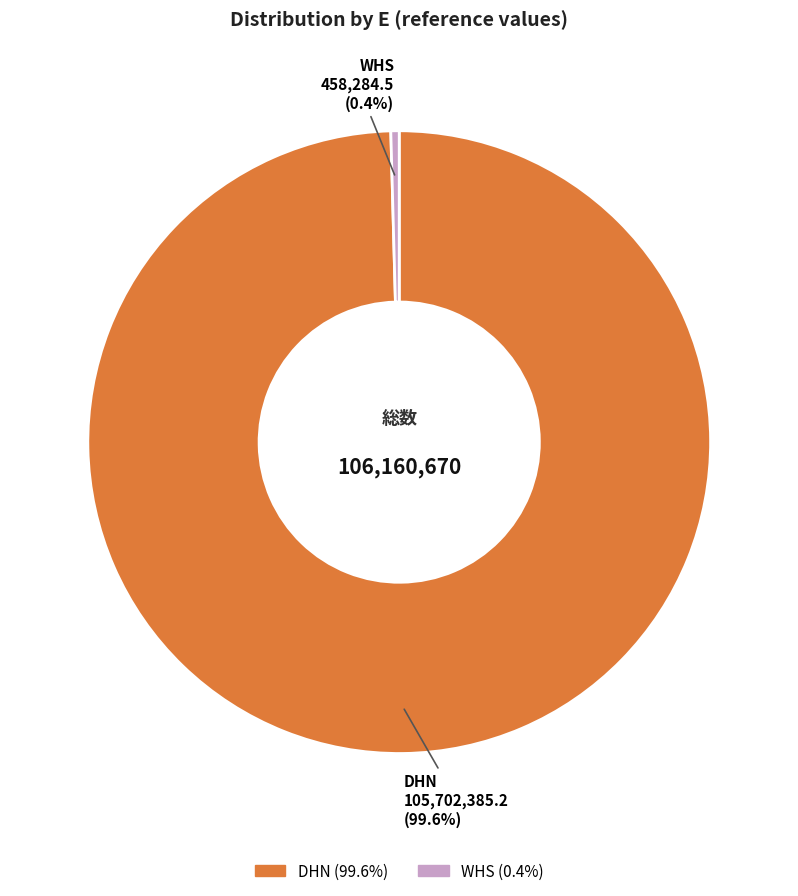

To the nearest percent, what is the difference between the DHN and WHS slice percentages?

99%